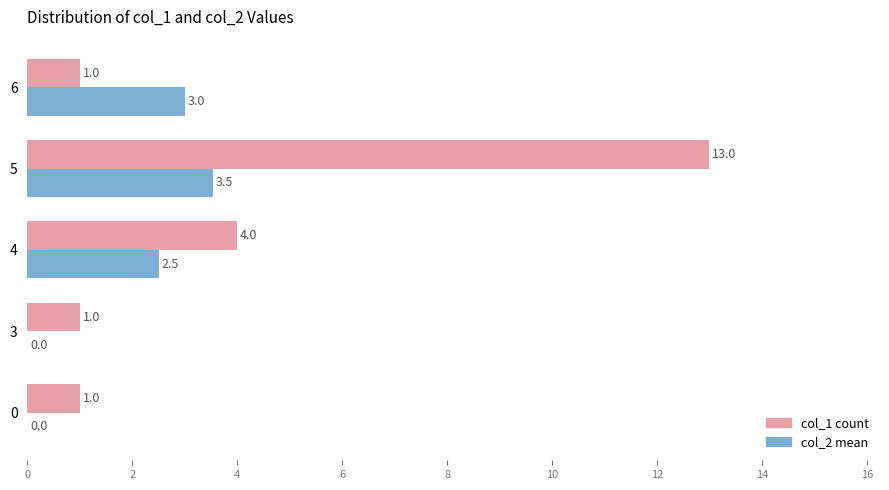

The col_1 count series shows 1.5 at 0. True or false?

False